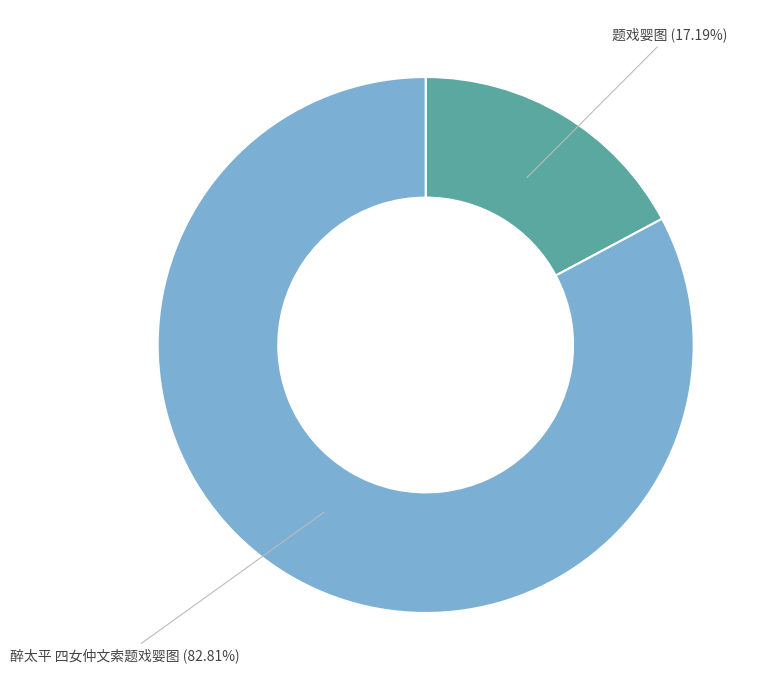

Rank the categories by value from lowest to highest.

题戏婴图, 醉太平 四女仲文索题戏婴图